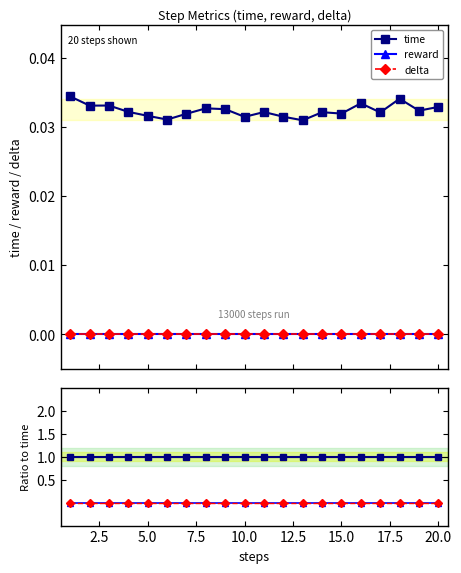

Is this an area chart (filled region under the line)?

No